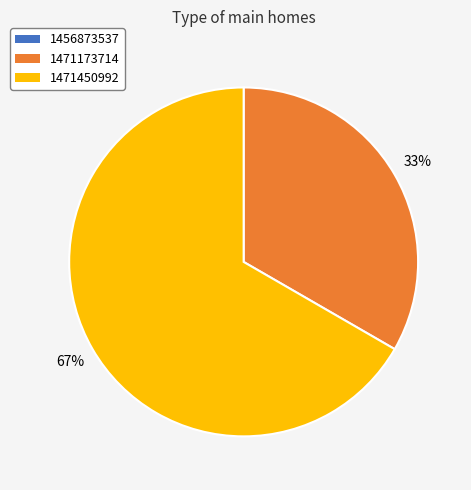

To the nearest percent, what portion does 1471450992 represent?

67%